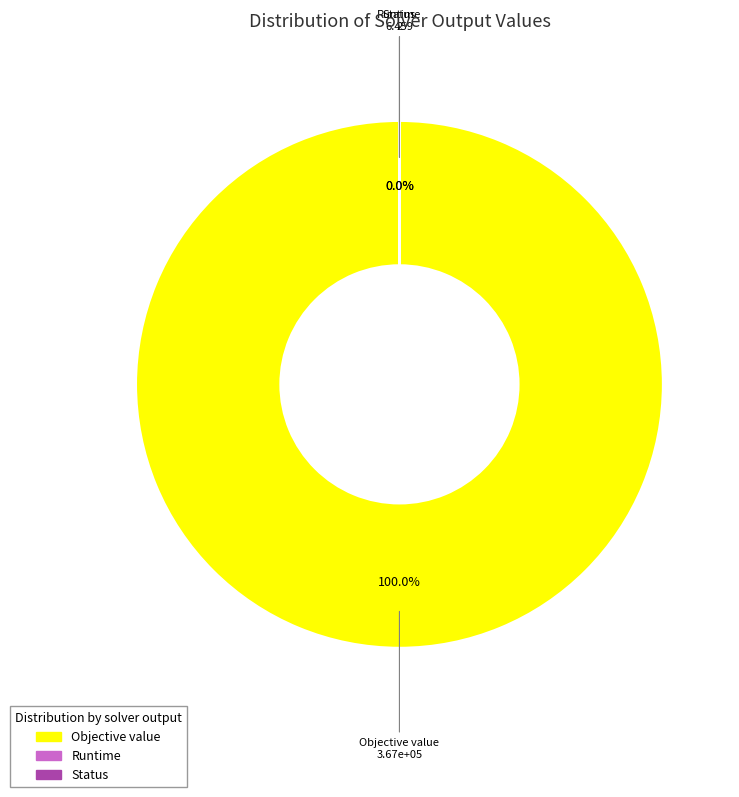

Which slice represents more than half of the pie?

Objective value